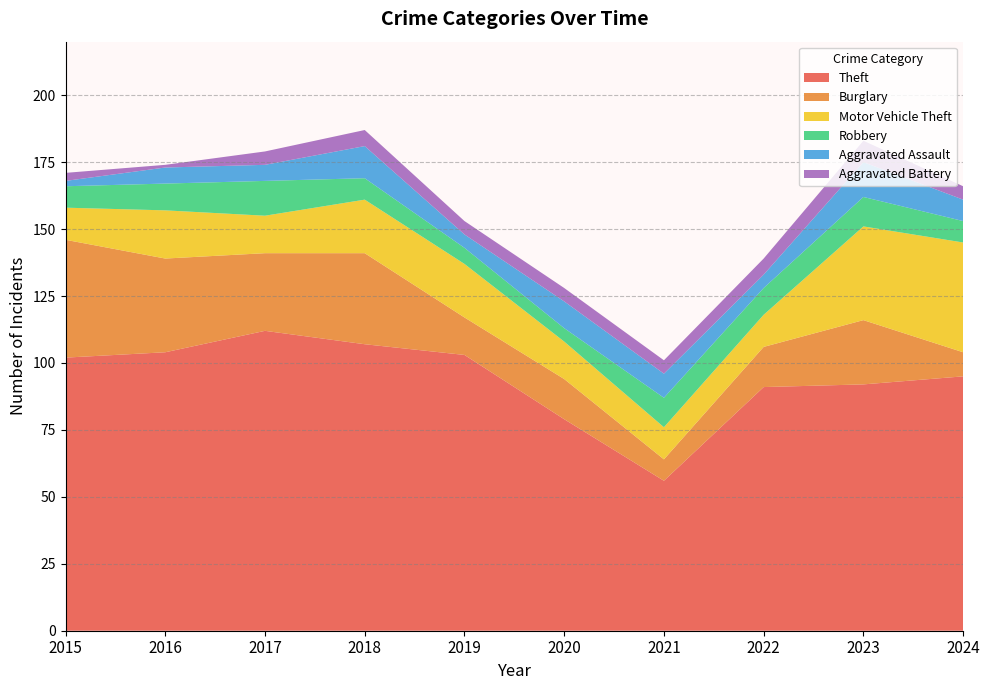

Reading left to right, transcribe all the data shown in this chart.

Theft: 102	104	112	107	103	79	56	91	92	95
Burglary: 44	35	29	34	14	15	8	15	24	9
Motor Vehicle Theft: 12	18	14	20	20	14	12	12	35	41
Robbery: 8	10	13	8	6	5	11	10	11	8
Aggravated Assault: 2	6	6	12	5	10	9	5	13	8
Aggravated Battery: 3	1	5	6	5	5	5	6	8	5